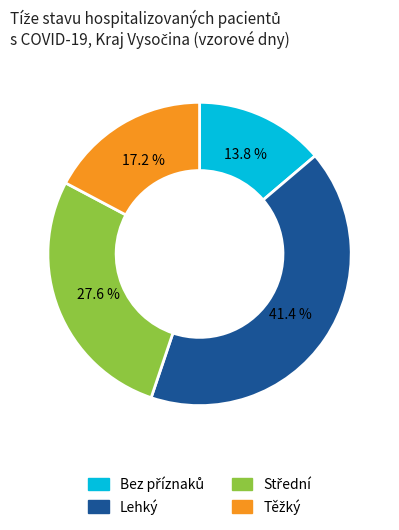

Is there a majority slice in this chart?

No